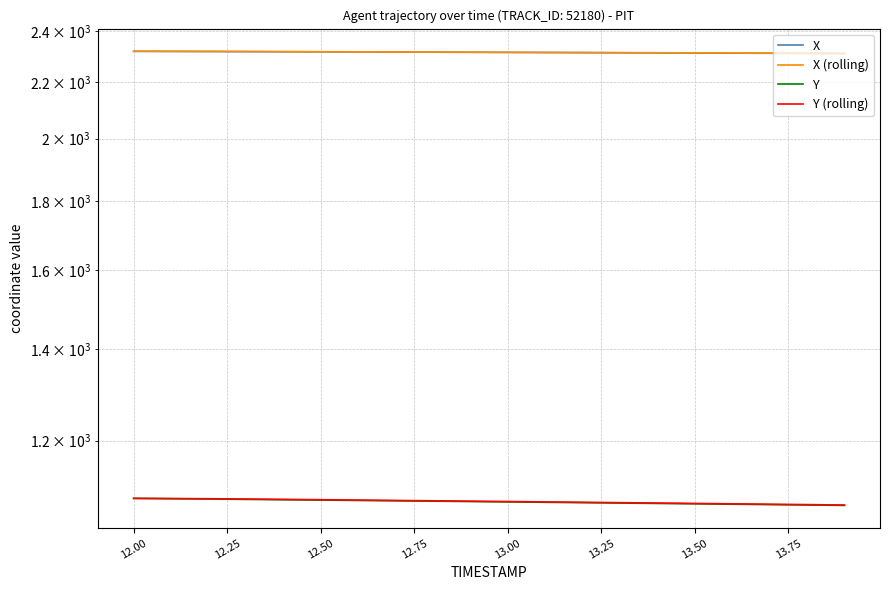

What is the sum of all X (rolling) values?

46284.7